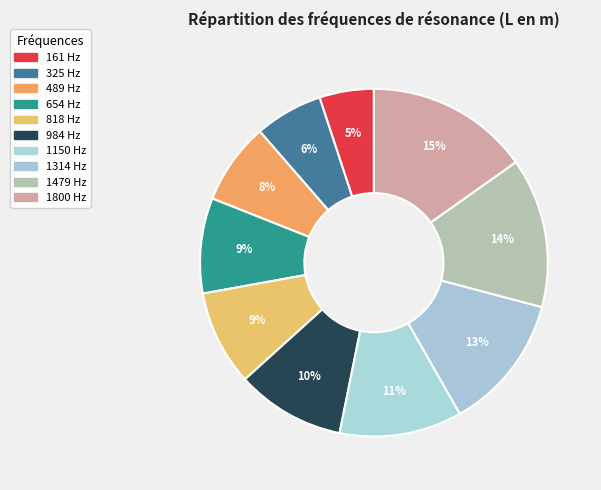

Is it true that 1150 Hz is 11% of the pie?

True